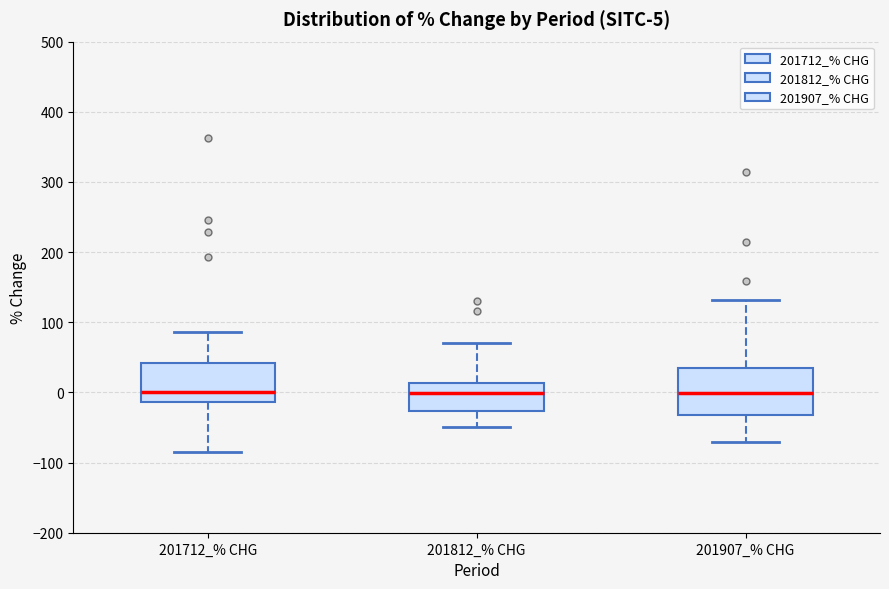

Comparing the boxes themselves (not the whiskers), which one is the tallest?

201907_% CHG